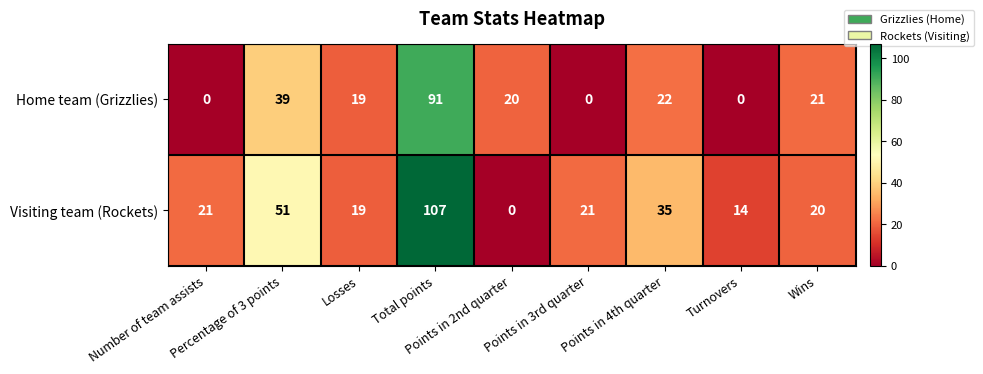

Rank the series by their average value, from lowest to highest.

Home team (Grizzlies), Visiting team (Rockets)